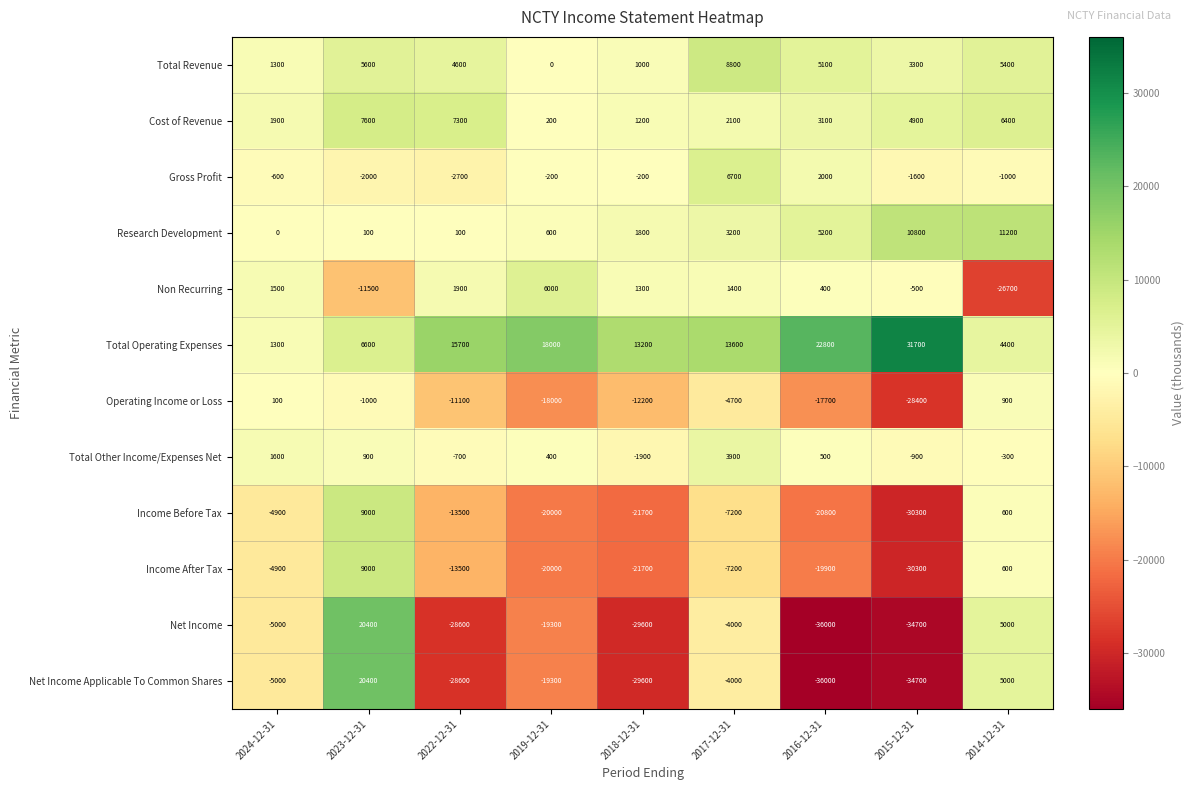

Which label corresponds to the smallest value in the chart?

2016-12-31